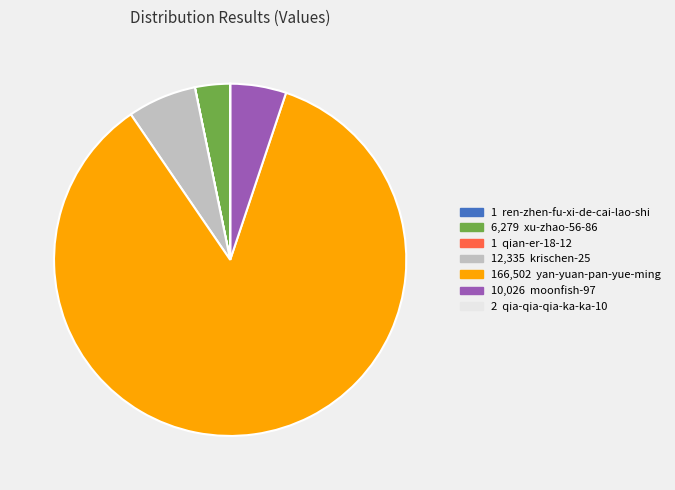

Is there any slice that represents more than half of the pie?

Yes